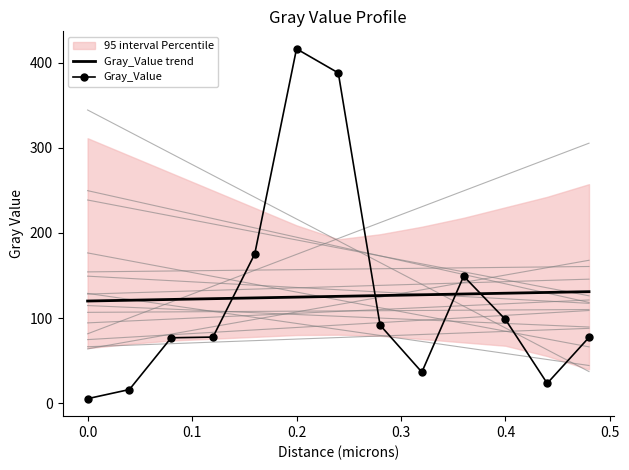

Which series ends up on top after the final intersection of Gray_Value and Gray_Value trend?

Gray_Value trend